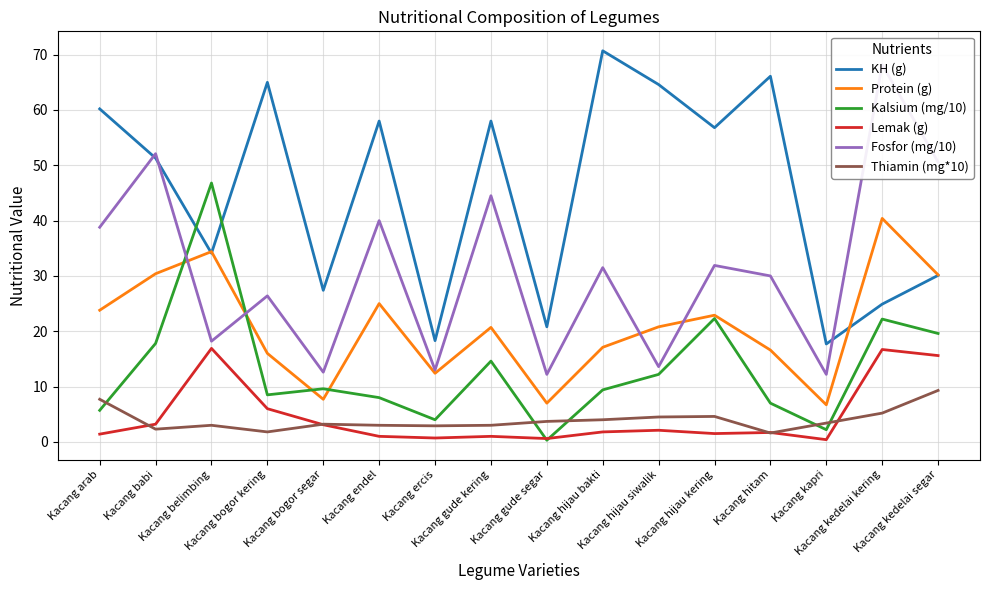

Between which two adjacent categories do KH (g) and Kalsium (mg/10) first intersect?

Kacang babi and Kacang belimbing